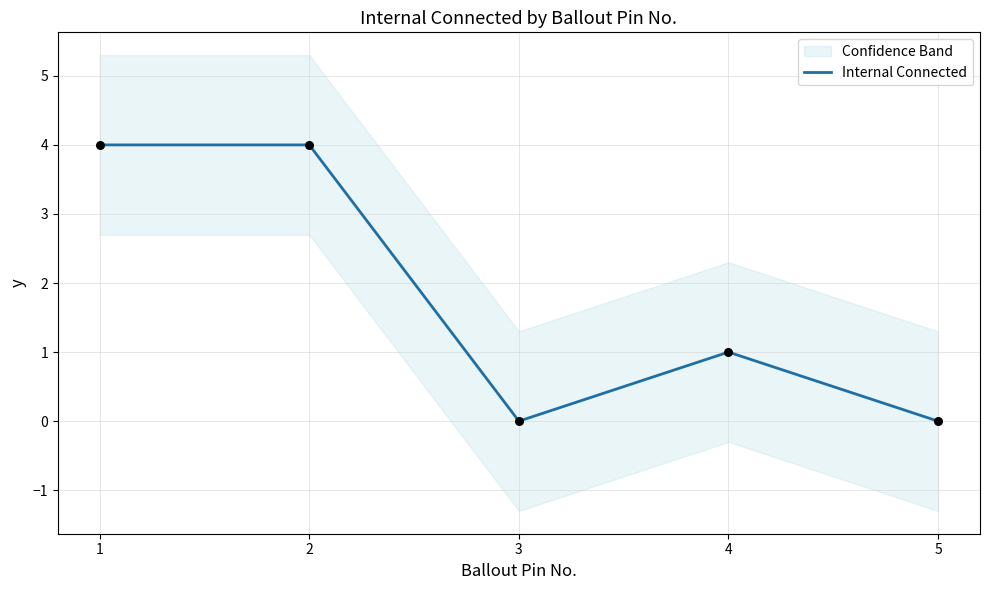

Which has a higher value, 2 or 4?

2